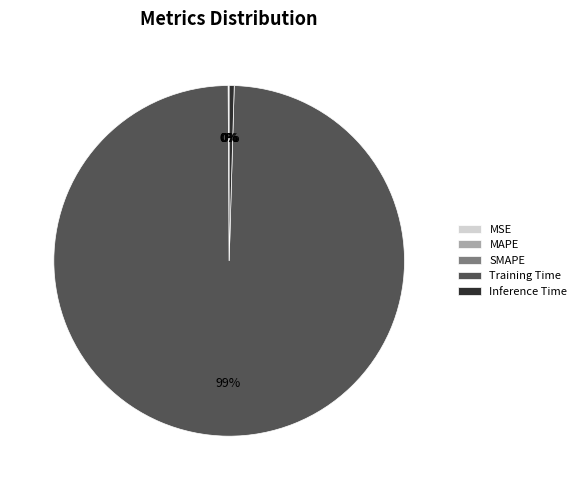

What is the largest slice in the pie chart?

Training Time